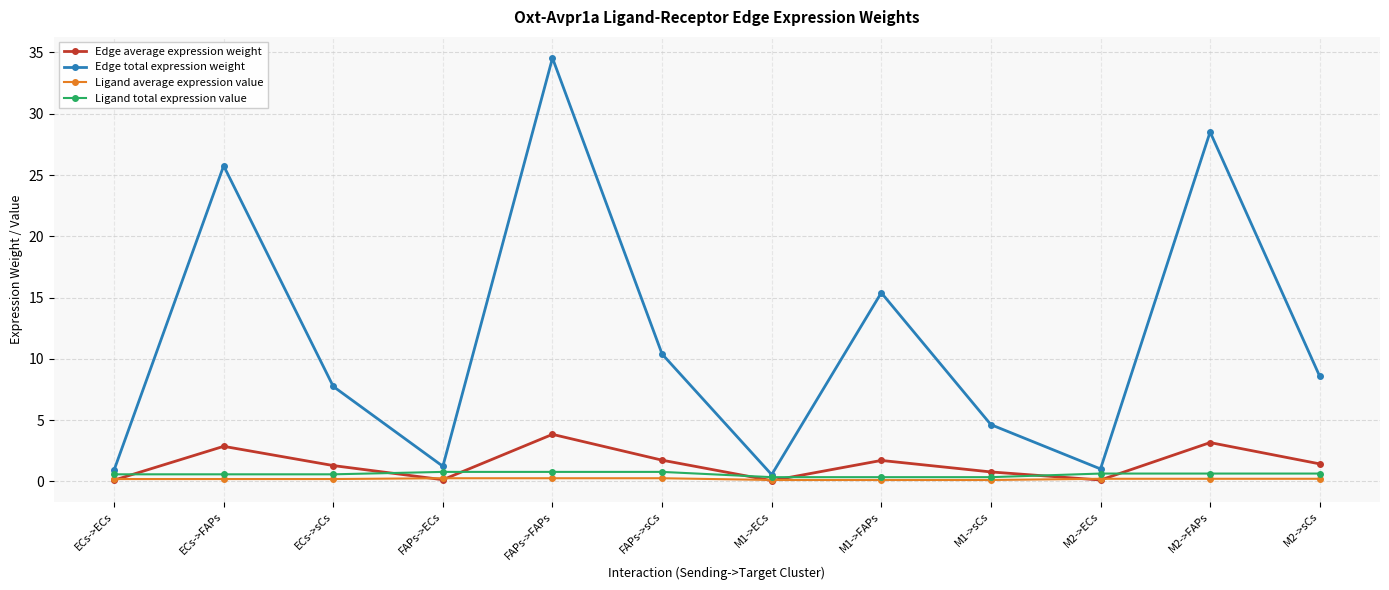

What is the approximate value of Ligand average expression value at M1->ECs?

0.1